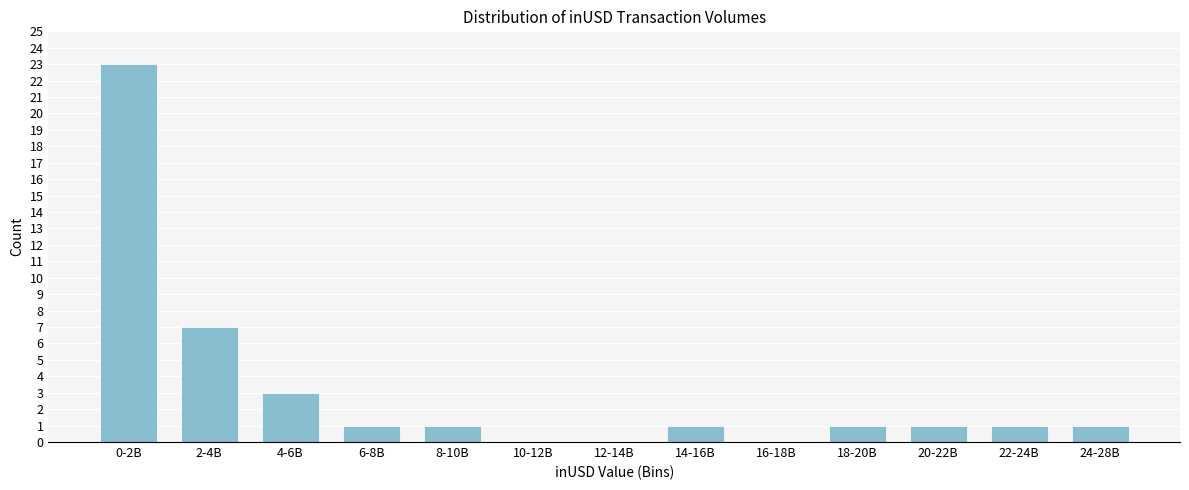

Reading left to right, list all the values displayed in this chart.

0-2B=23	2-4B=7	4-6B=3	6-8B=1	8-10B=1	10-12B=0	12-14B=0	14-16B=1	16-18B=0	18-20B=1	20-22B=1	22-24B=1	24-28B=1